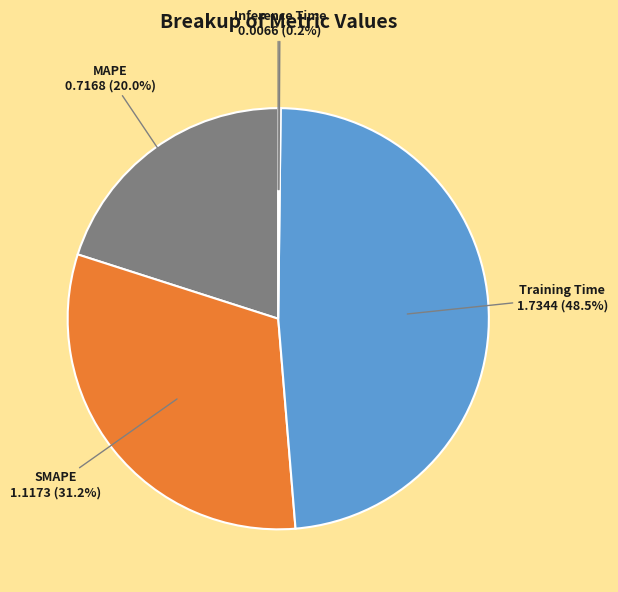

Between SMAPE and MAPE, which is larger?

SMAPE